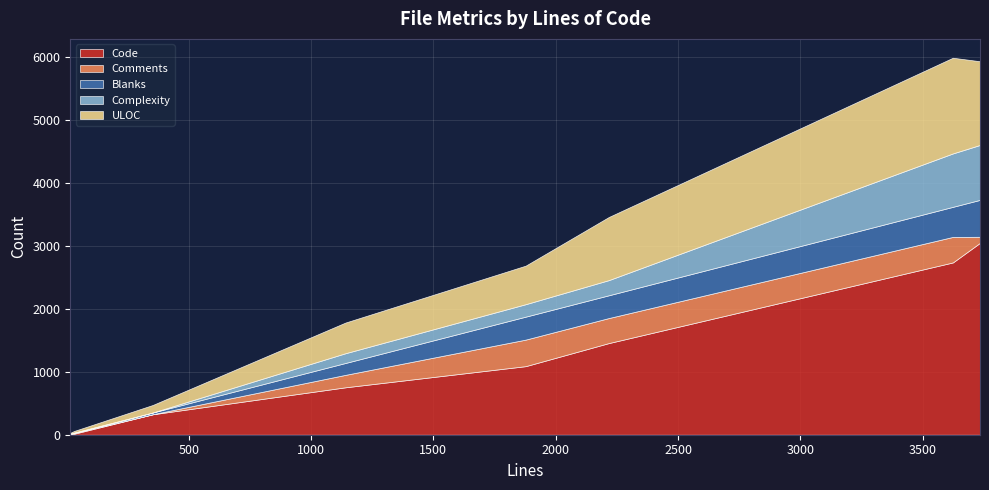

What is the maximum value for Code?

3051